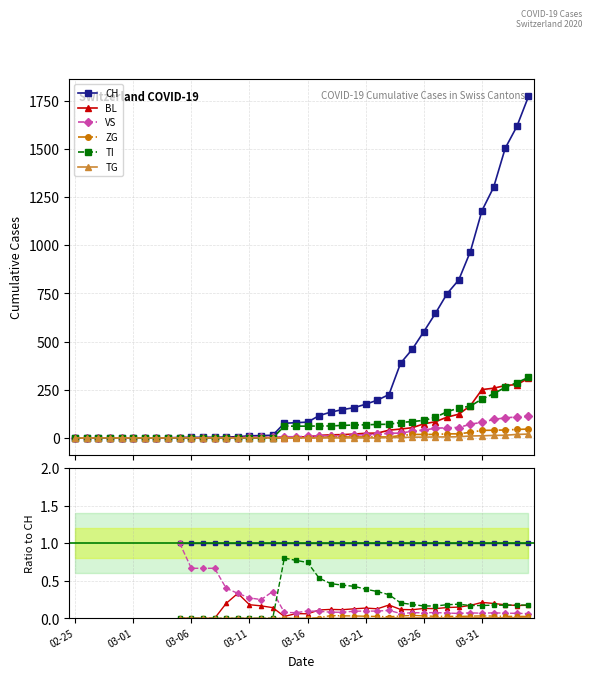

True or false: TG and TI intersect in this chart.

False